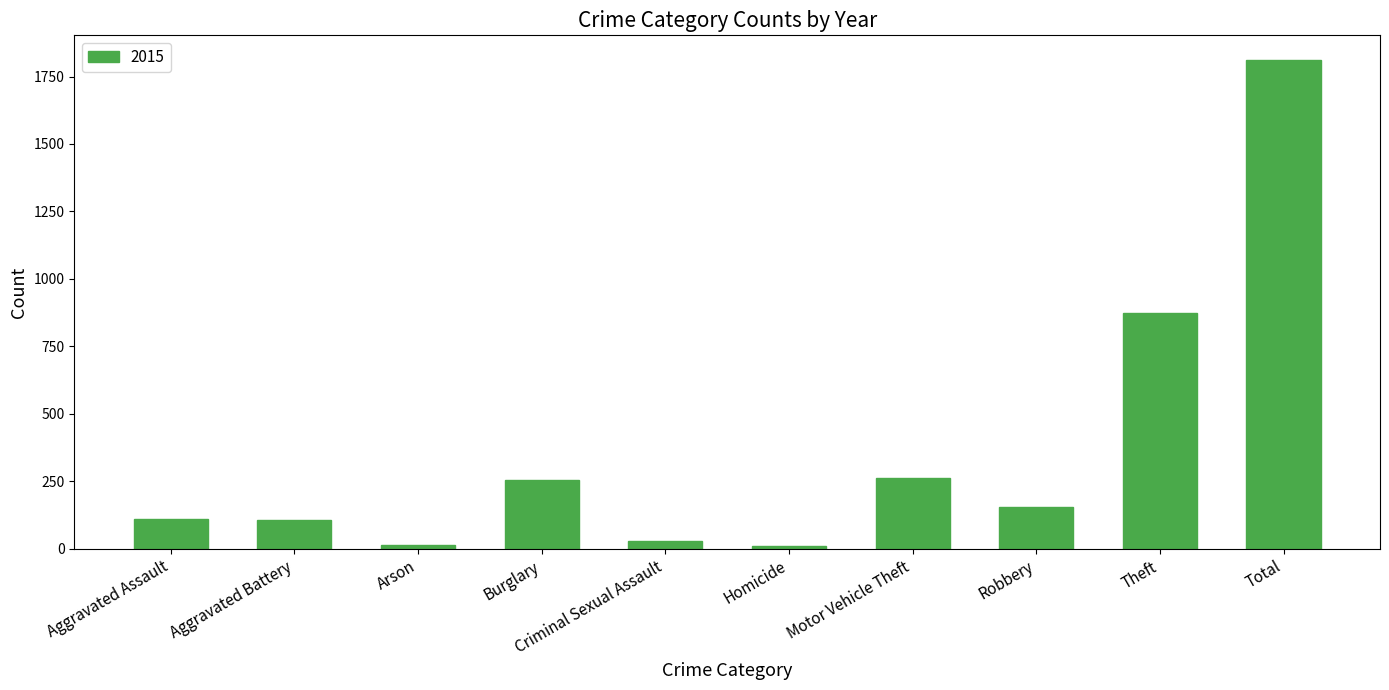

How many data points does each series have?

10